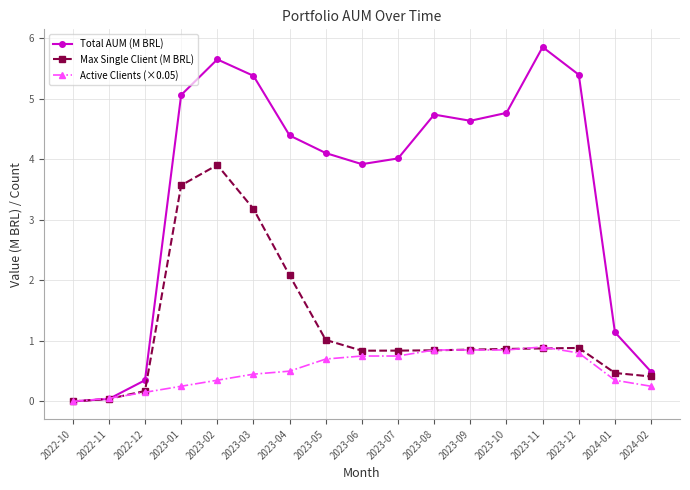

Count the number of categories in the chart.

17